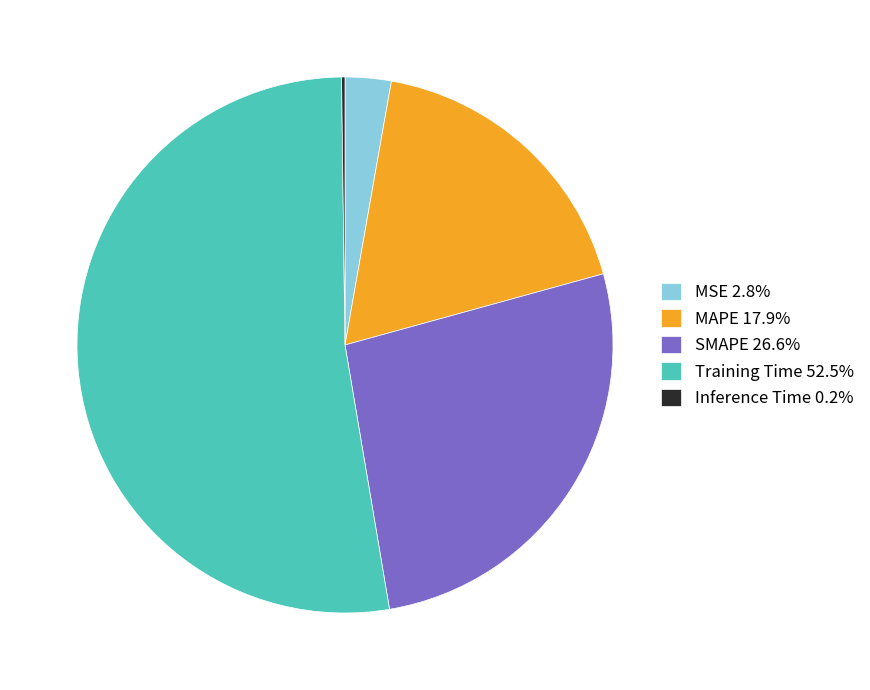

Is there a majority slice in this chart?

Yes